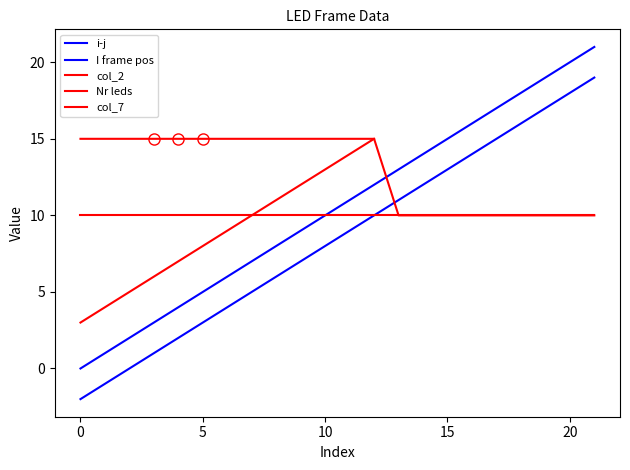

What is the average value?

8